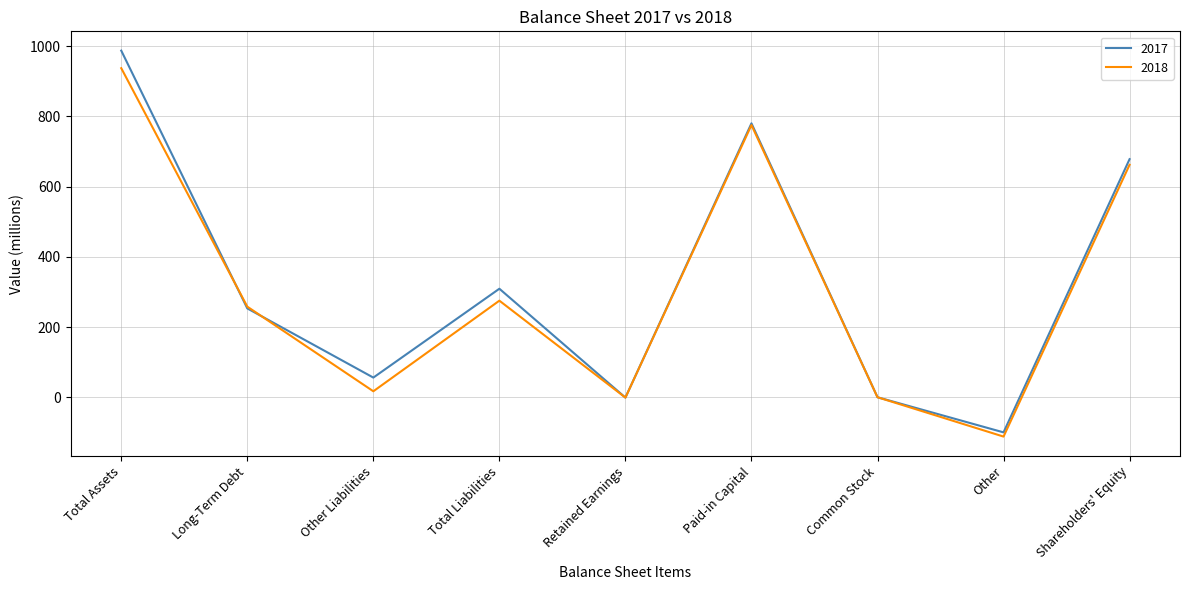

What is the total value across all series at Other?

-212